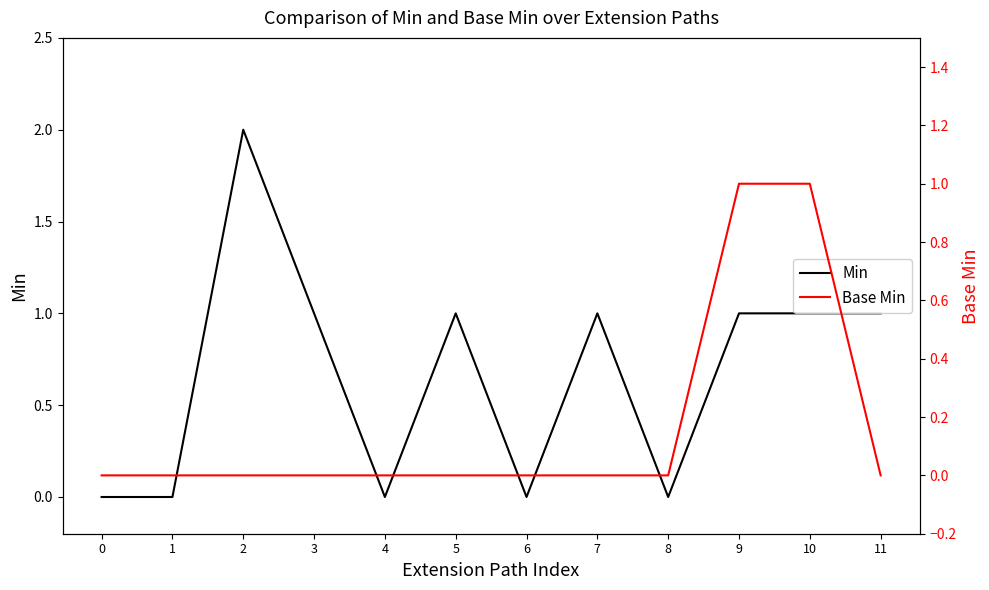

The Min series shows 3 at 2. True or false?

False